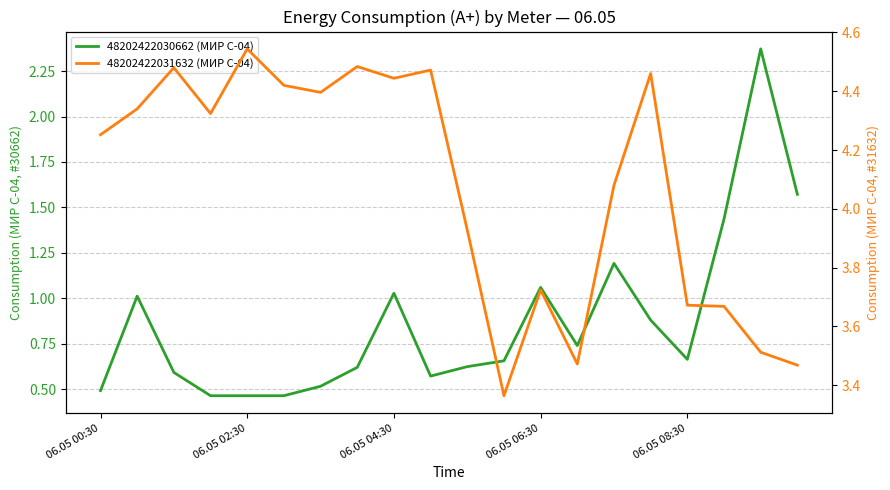

True or false: 48202422031632 (МИР С-04) has a value of 5.7 at 06.05 06:30.

False